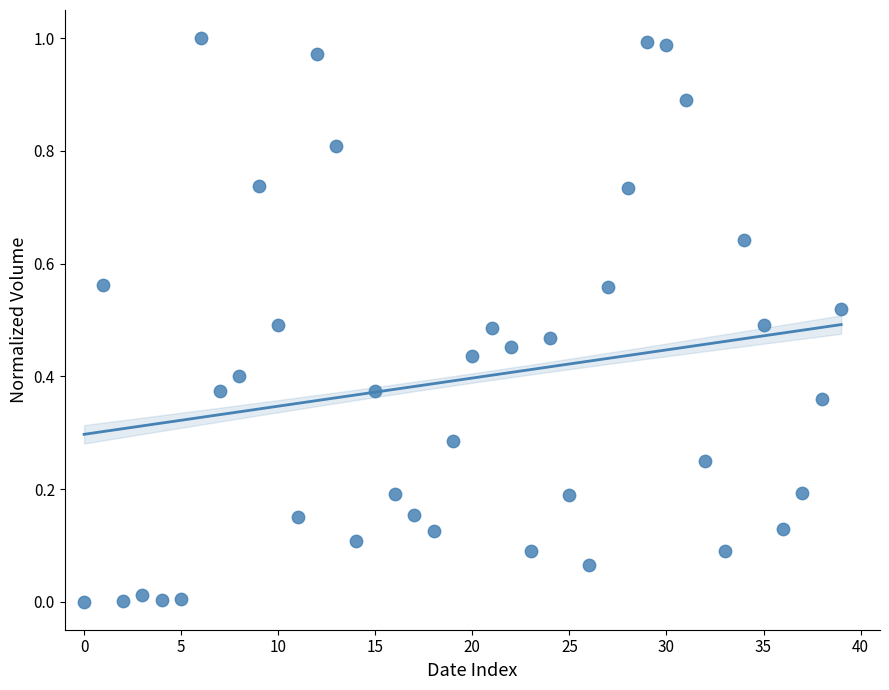

How many points are shown in the scatter plot?

40